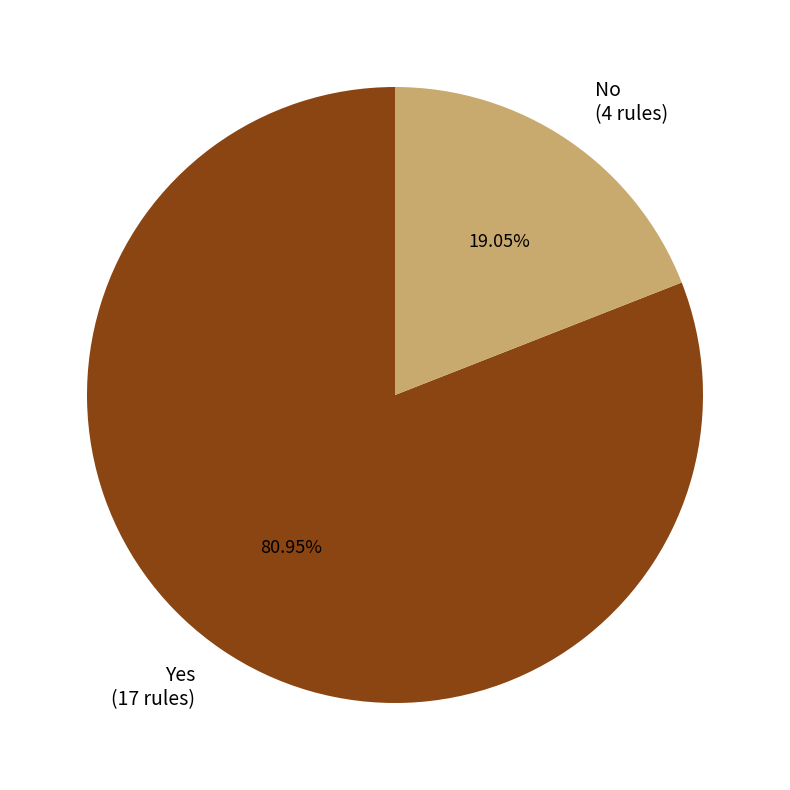

True or false: Yes accounts for 81% of the total.

True